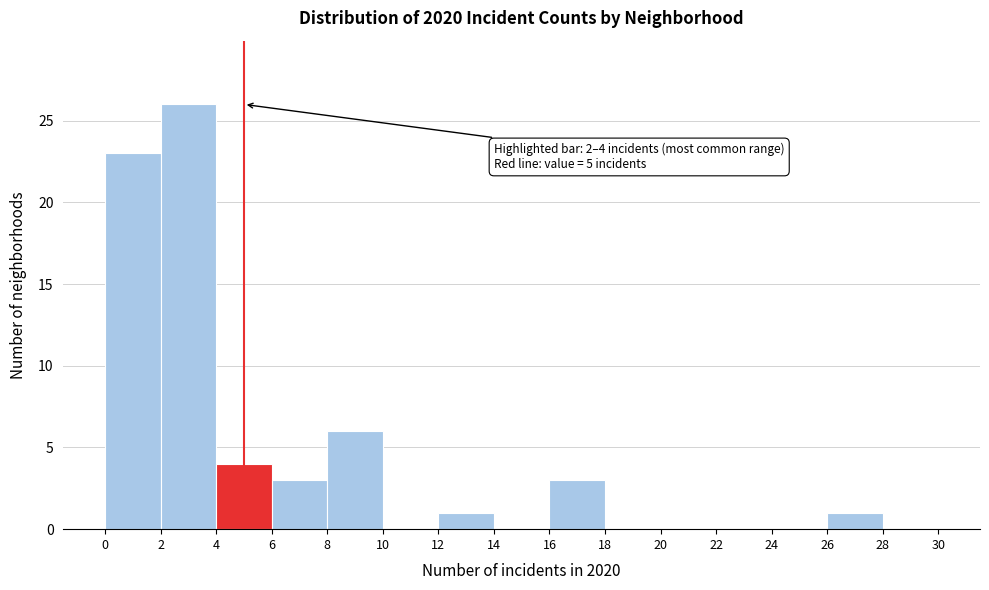

Over which range of the x-axis is the bar tallest?

2 to 4